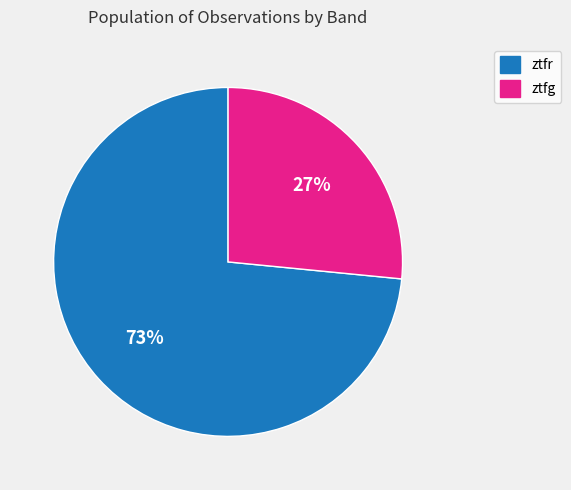

Rank the categories by value from highest to lowest.

ztfr, ztfg